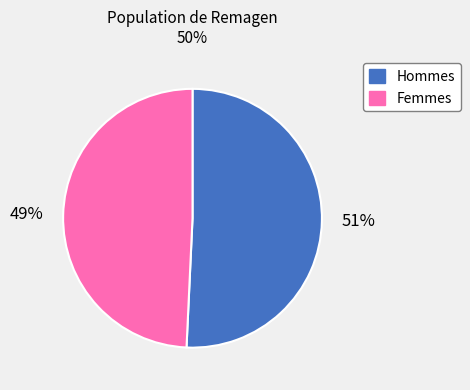

Between 51% and 49%, which is larger?

51%